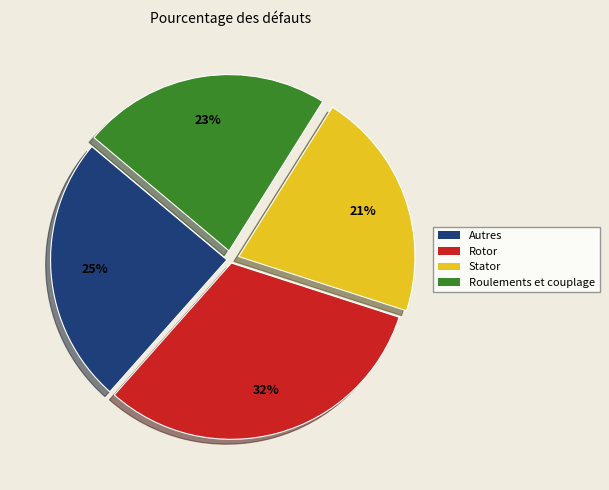

Is there any slice that represents more than half of the pie?

No